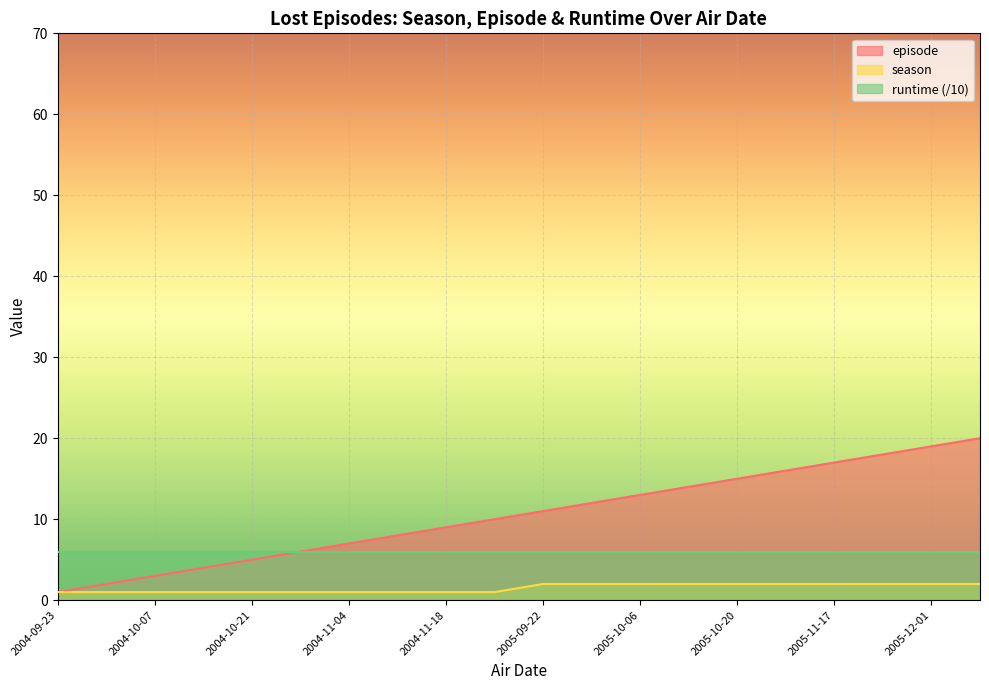

Rank the series by their average value, from highest to lowest.

episode, runtime (/10), season